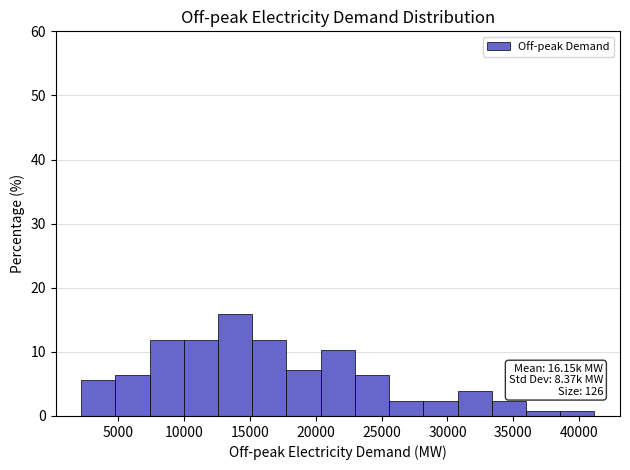

Over which range of the x-axis is the bar tallest?

12500 to 15000